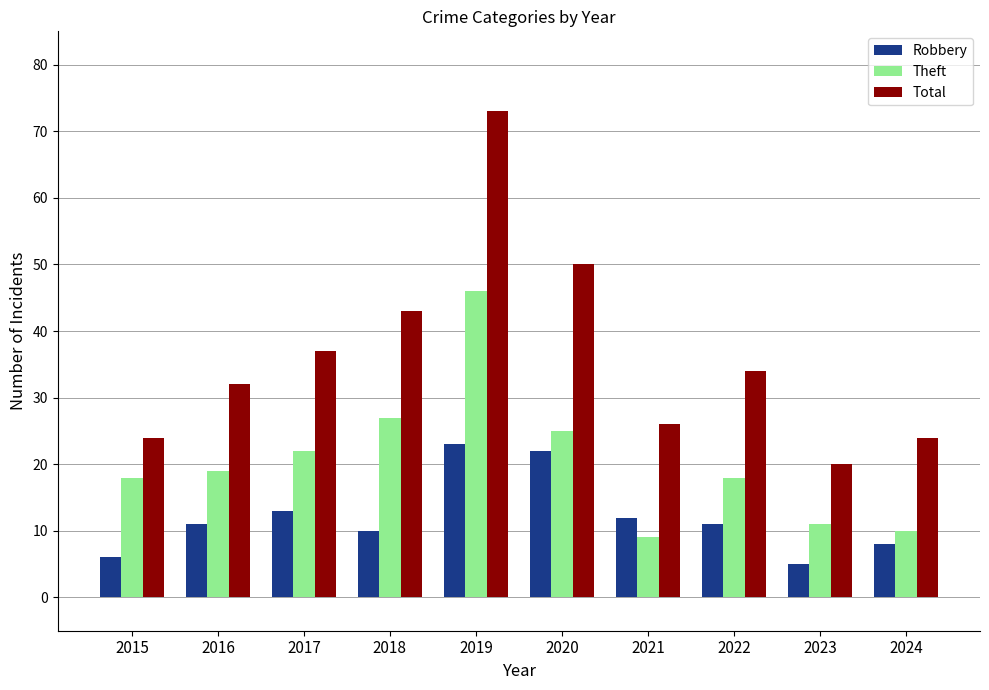

List the series in order of their overall mean, highest first.

Total, Theft, Robbery